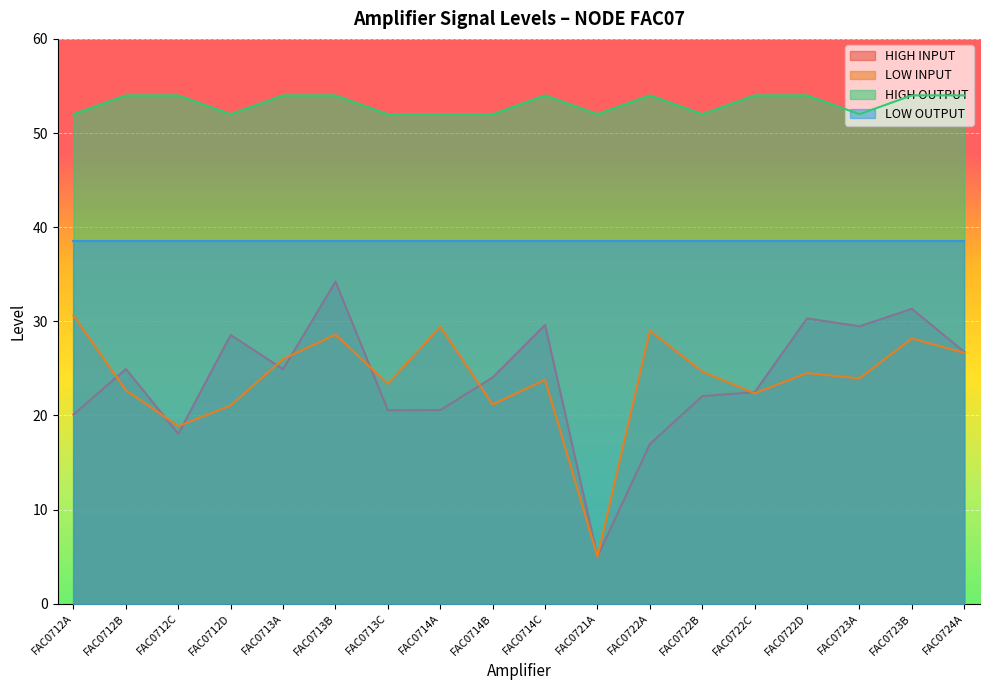

What is the label of the 1st point from the left?

FAC0712A